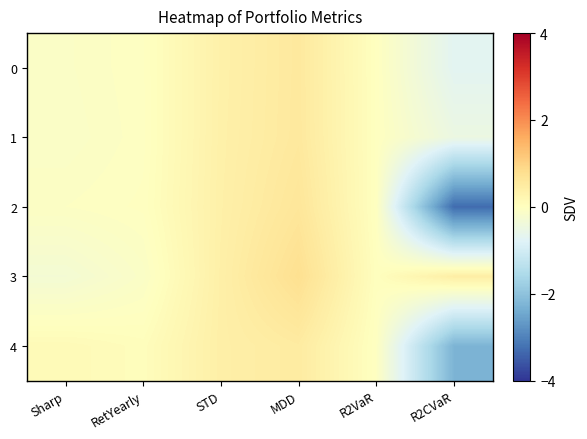

At how many categories does at least one series exceed 0?

6